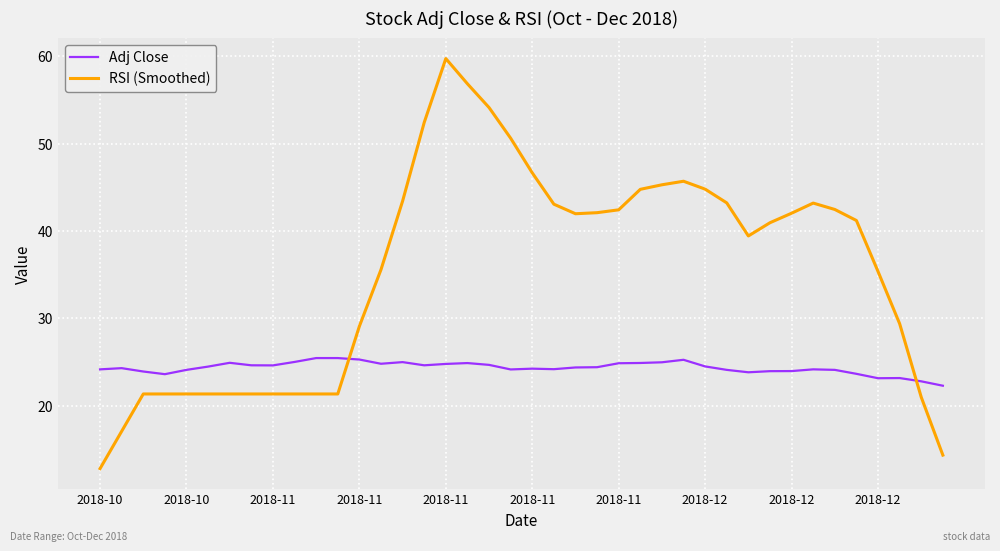

Which series has the widest spread of values?

RSI (Smoothed)